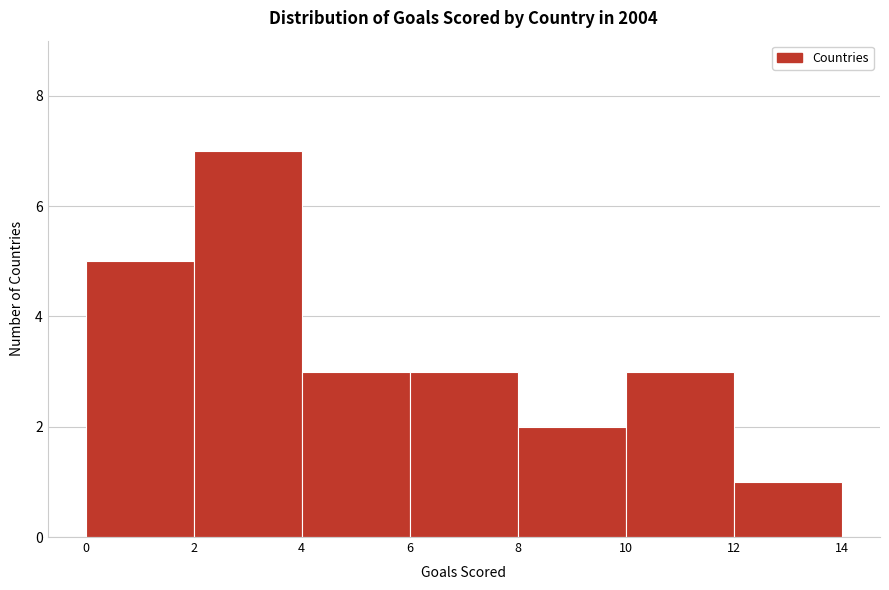

How tall is the bar that spans 6 to 8 on the x-axis? The values are not printed on the chart, so give them approximately, as read against the axis.

3